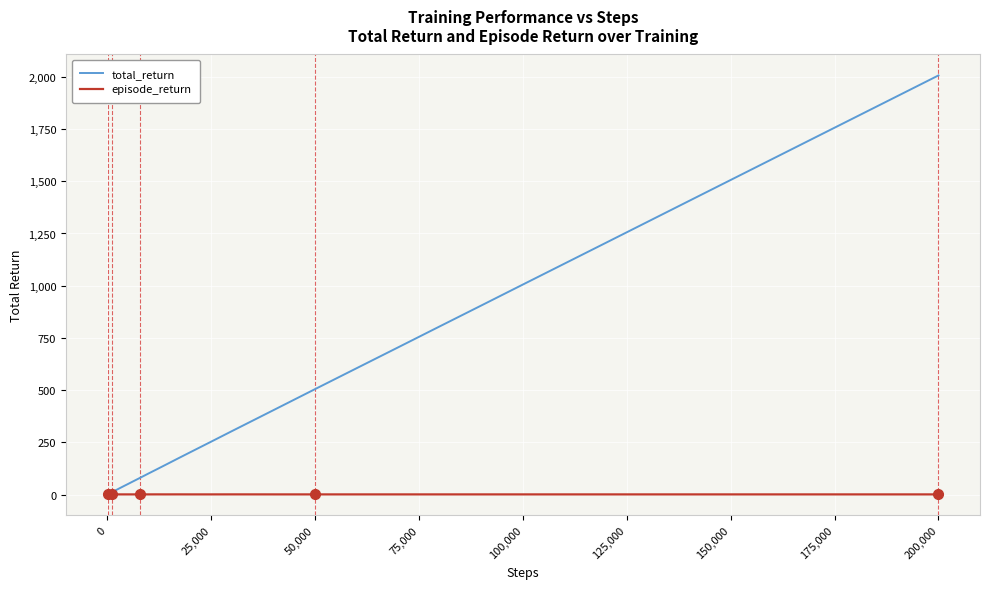

What is the maximum value shown in the chart?

2006.7